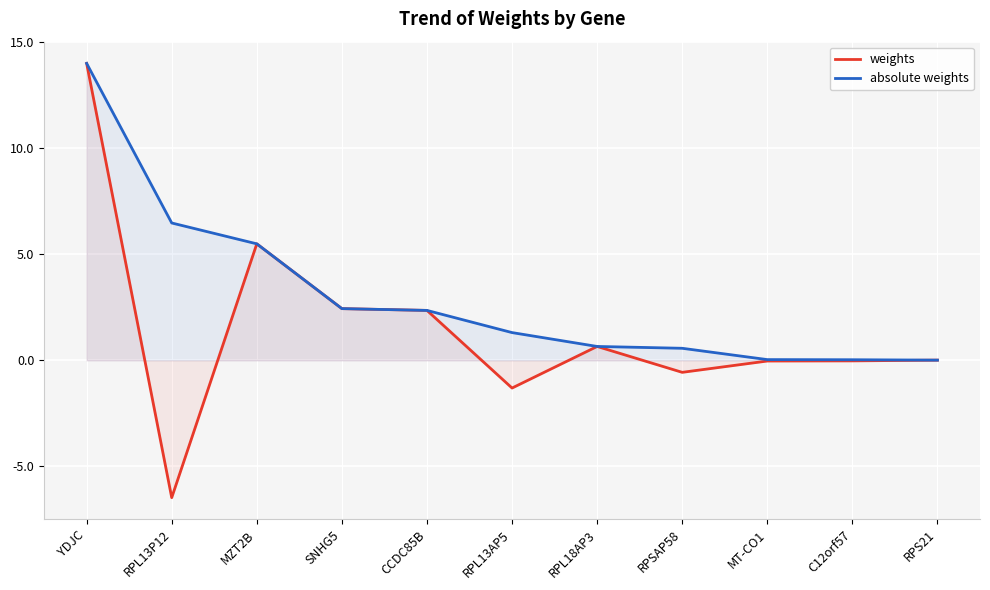

Where is the first local minimum for weights?

RPL13P12